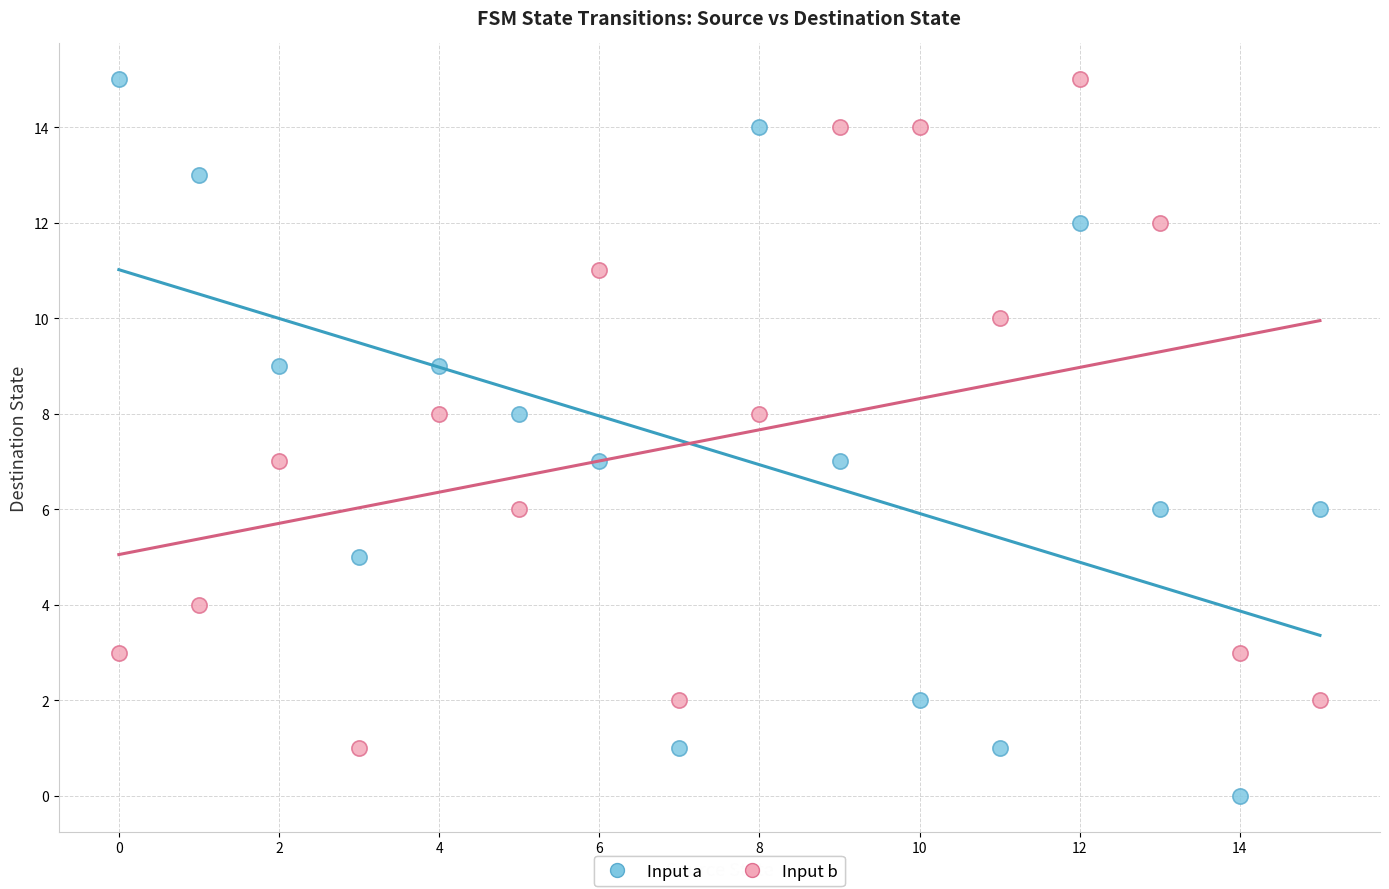

Which series contains the lowest Y value?

Input a